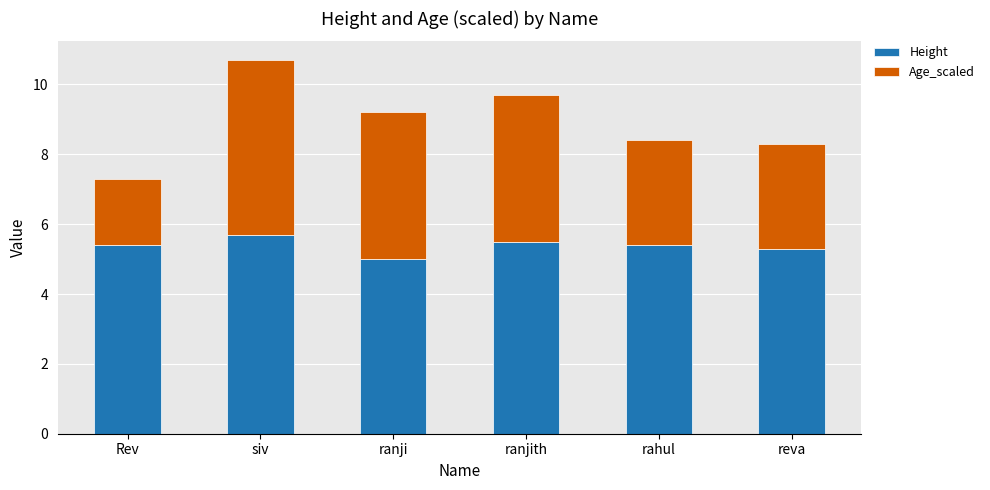

The Height series shows 7.7 at Rev. True or false?

False